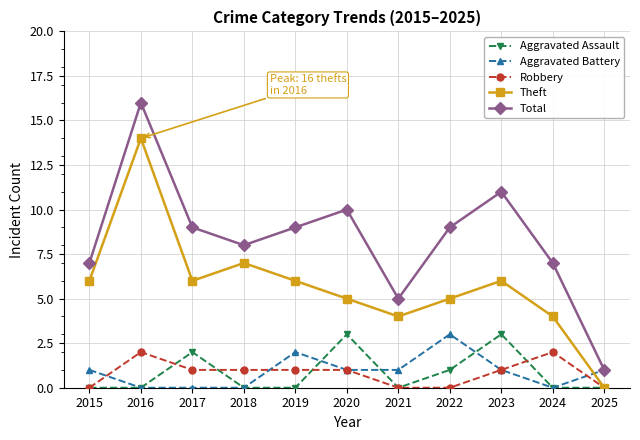

What is the value of the Robbery point at the 5th from the left?

1